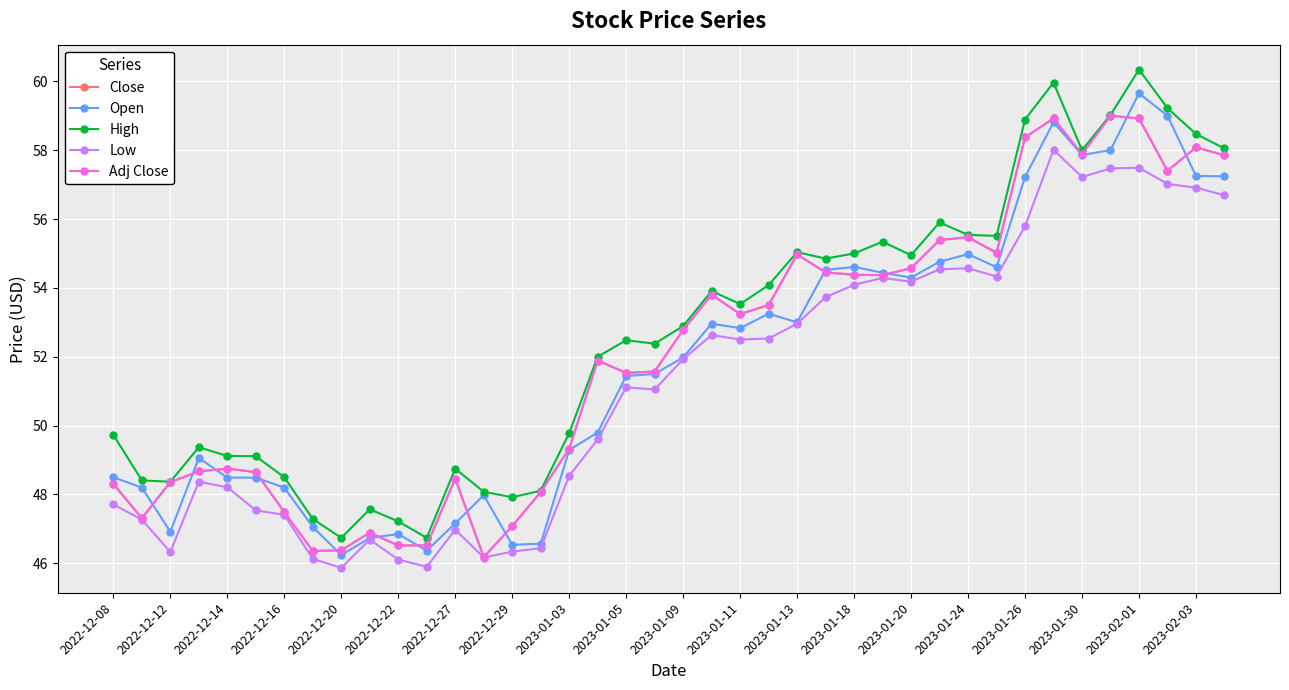

Does the chart display data point markers on the line(s)?

Yes